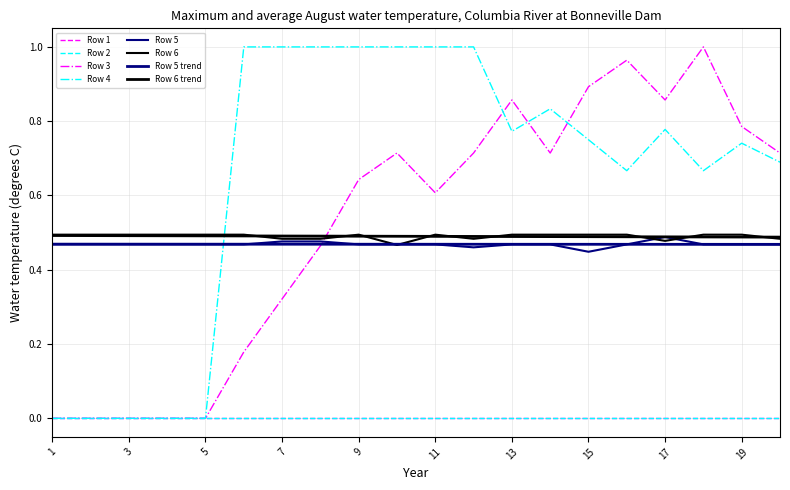

Which label corresponds to the largest value in the chart?

18